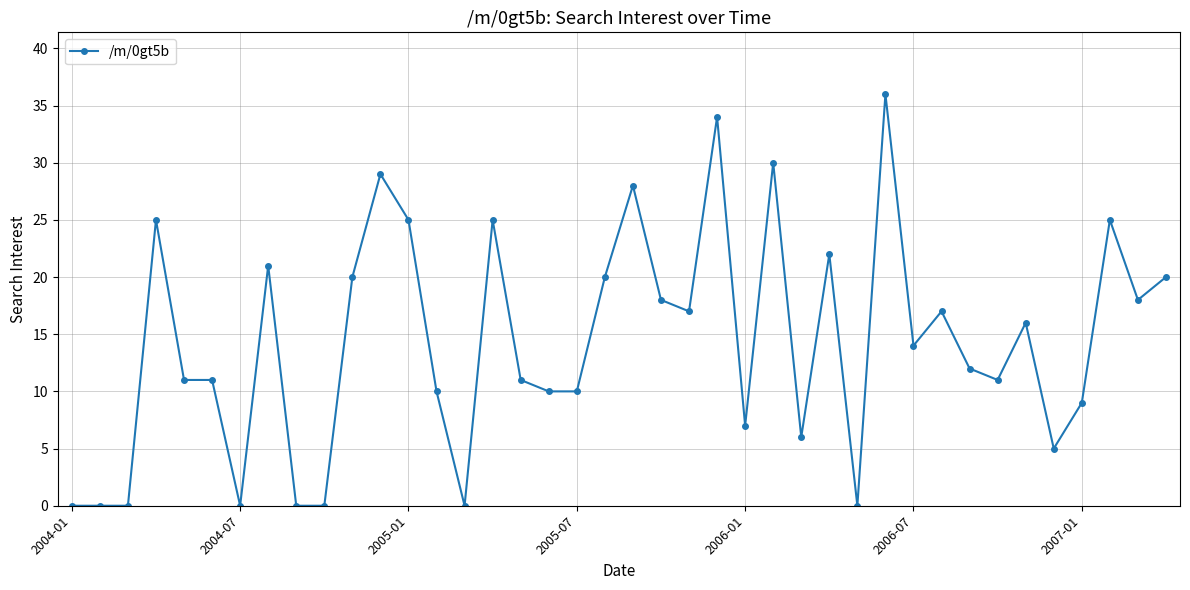

Does the chart have visible grid lines?

Yes